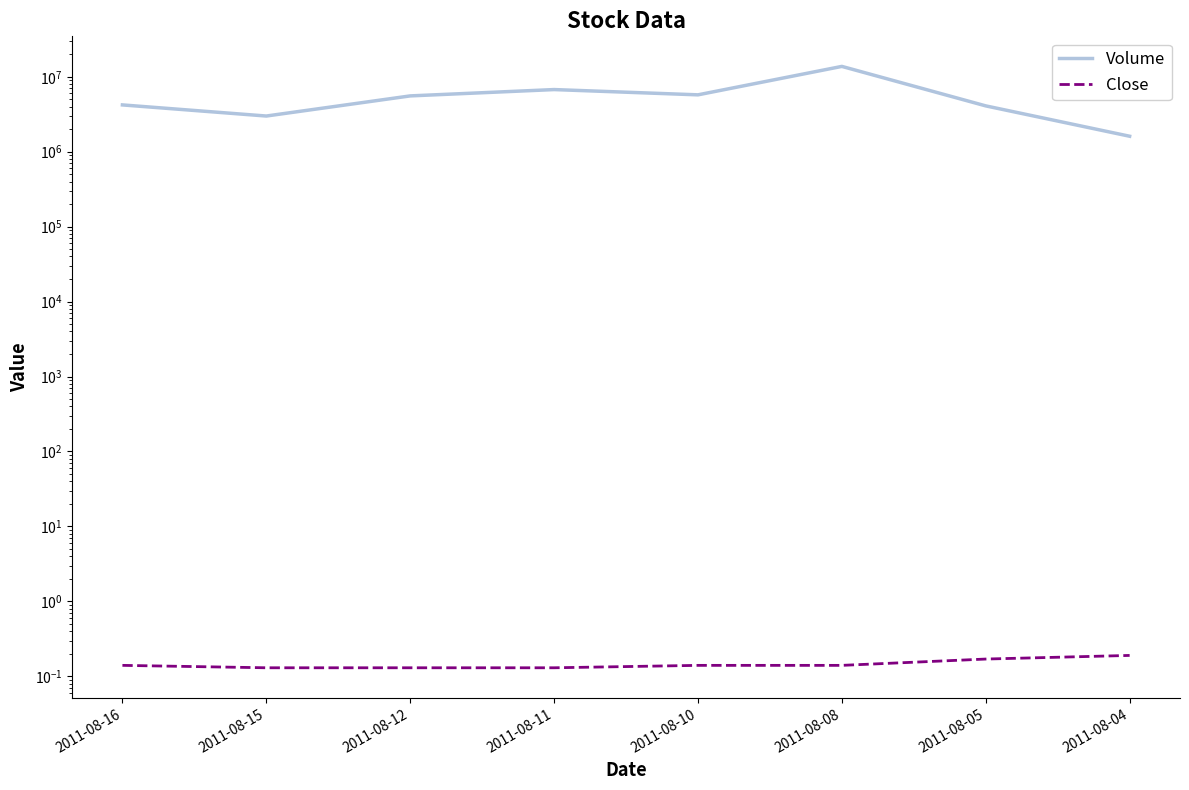

At which label does Volume reach its minimum?

2011-08-04